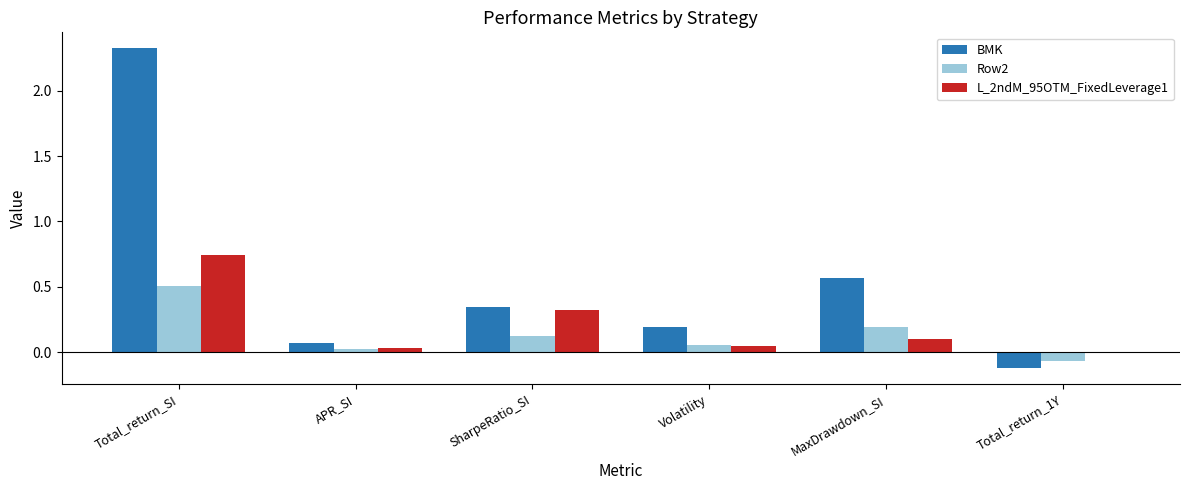

What is the label of the 3rd bar from the right?

Volatility